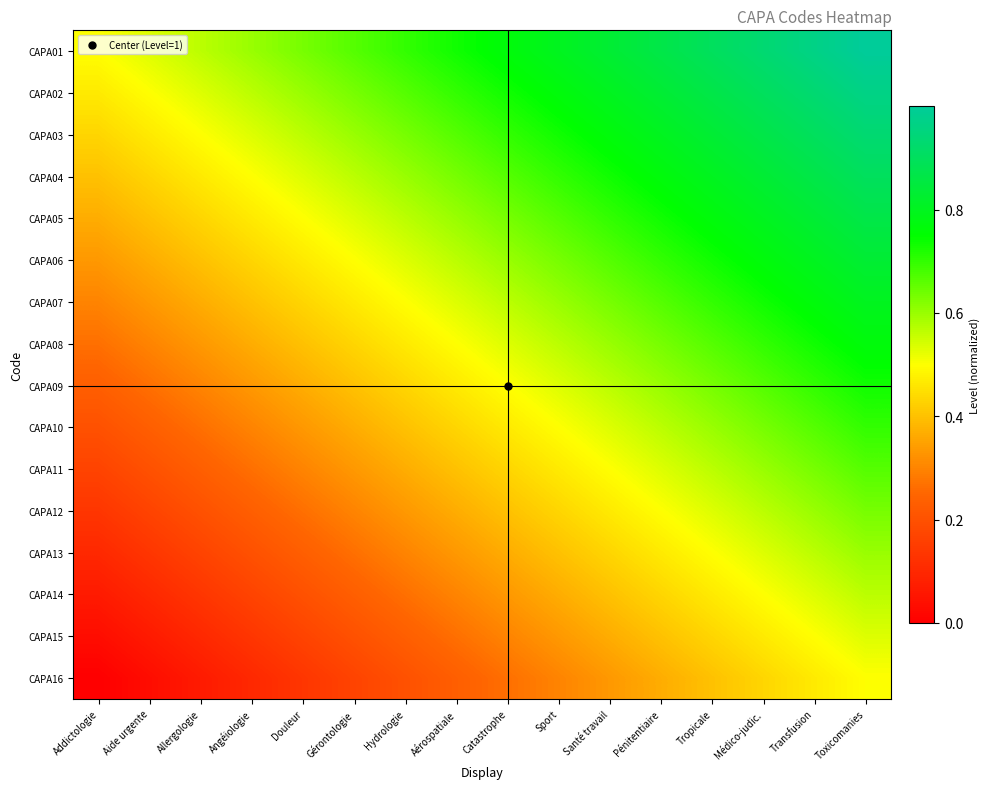

Reading right to left, list all the values displayed in this chart.

CAPA01: Toxicomanies=1.0	Transfusion=1.0	Médico-judic.=0.9	Tropicale=0.9	Pénitentiaire=0.9	Santé travail=0.8	Sport=0.8	Catastrophe=0.8	Aérospatiale=0.7	Hydrologie=0.7	Gérontologie=0.7	Douleur=0.6	Angéiologie=0.6	Allergologie=0.6	Aide urgente=0.5	Addictologie=0.5
CAPA02: Toxicomanies=1.0	Transfusion=0.9	Médico-judic.=0.9	Tropicale=0.9	Pénitentiaire=0.8	Santé travail=0.8	Sport=0.8	Catastrophe=0.7	Aérospatiale=0.7	Hydrologie=0.7	Gérontologie=0.6	Douleur=0.6	Angéiologie=0.6	Allergologie=0.5	Aide urgente=0.5	Addictologie=0.5
CAPA03: Toxicomanies=0.9	Transfusion=0.9	Médico-judic.=0.9	Tropicale=0.8	Pénitentiaire=0.8	Santé travail=0.8	Sport=0.7	Catastrophe=0.7	Aérospatiale=0.7	Hydrologie=0.6	Gérontologie=0.6	Douleur=0.6	Angéiologie=0.5	Allergologie=0.5	Aide urgente=0.5	Addictologie=0.4
CAPA04: Toxicomanies=0.9	Transfusion=0.9	Médico-judic.=0.8	Tropicale=0.8	Pénitentiaire=0.8	Santé travail=0.7	Sport=0.7	Catastrophe=0.7	Aérospatiale=0.6	Hydrologie=0.6	Gérontologie=0.6	Douleur=0.5	Angéiologie=0.5	Allergologie=0.5	Aide urgente=0.4	Addictologie=0.4
CAPA05: Toxicomanies=0.9	Transfusion=0.8	Médico-judic.=0.8	Tropicale=0.8	Pénitentiaire=0.7	Santé travail=0.7	Sport=0.7	Catastrophe=0.6	Aérospatiale=0.6	Hydrologie=0.6	Gérontologie=0.5	Douleur=0.5	Angéiologie=0.5	Allergologie=0.4	Aide urgente=0.4	Addictologie=0.4
CAPA06: Toxicomanies=0.8	Transfusion=0.8	Médico-judic.=0.8	Tropicale=0.7	Pénitentiaire=0.7	Santé travail=0.7	Sport=0.6	Catastrophe=0.6	Aérospatiale=0.6	Hydrologie=0.5	Gérontologie=0.5	Douleur=0.5	Angéiologie=0.4	Allergologie=0.4	Aide urgente=0.4	Addictologie=0.3
CAPA07: Toxicomanies=0.8	Transfusion=0.8	Médico-judic.=0.7	Tropicale=0.7	Pénitentiaire=0.7	Santé travail=0.6	Sport=0.6	Catastrophe=0.6	Aérospatiale=0.5	Hydrologie=0.5	Gérontologie=0.5	Douleur=0.4	Angéiologie=0.4	Allergologie=0.4	Aide urgente=0.3	Addictologie=0.3
CAPA08: Toxicomanies=0.8	Transfusion=0.7	Médico-judic.=0.7	Tropicale=0.7	Pénitentiaire=0.6	Santé travail=0.6	Sport=0.6	Catastrophe=0.5	Aérospatiale=0.5	Hydrologie=0.5	Gérontologie=0.4	Douleur=0.4	Angéiologie=0.4	Allergologie=0.3	Aide urgente=0.3	Addictologie=0.3
CAPA09: Toxicomanies=0.7	Transfusion=0.7	Médico-judic.=0.7	Tropicale=0.6	Pénitentiaire=0.6	Santé travail=0.6	Sport=0.5	Catastrophe=0.5	Aérospatiale=0.5	Hydrologie=0.4	Gérontologie=0.4	Douleur=0.4	Angéiologie=0.3	Allergologie=0.3	Aide urgente=0.3	Addictologie=0.2
CAPA10: Toxicomanies=0.7	Transfusion=0.7	Médico-judic.=0.6	Tropicale=0.6	Pénitentiaire=0.6	Santé travail=0.5	Sport=0.5	Catastrophe=0.5	Aérospatiale=0.4	Hydrologie=0.4	Gérontologie=0.4	Douleur=0.3	Angéiologie=0.3	Allergologie=0.3	Aide urgente=0.2	Addictologie=0.2
CAPA11: Toxicomanies=0.7	Transfusion=0.6	Médico-judic.=0.6	Tropicale=0.6	Pénitentiaire=0.5	Santé travail=0.5	Sport=0.5	Catastrophe=0.4	Aérospatiale=0.4	Hydrologie=0.4	Gérontologie=0.3	Douleur=0.3	Angéiologie=0.3	Allergologie=0.2	Aide urgente=0.2	Addictologie=0.2
CAPA12: Toxicomanies=0.6	Transfusion=0.6	Médico-judic.=0.6	Tropicale=0.5	Pénitentiaire=0.5	Santé travail=0.5	Sport=0.4	Catastrophe=0.4	Aérospatiale=0.4	Hydrologie=0.3	Gérontologie=0.3	Douleur=0.3	Angéiologie=0.2	Allergologie=0.2	Aide urgente=0.2	Addictologie=0.1
CAPA13: Toxicomanies=0.6	Transfusion=0.6	Médico-judic.=0.5	Tropicale=0.5	Pénitentiaire=0.5	Santé travail=0.4	Sport=0.4	Catastrophe=0.4	Aérospatiale=0.3	Hydrologie=0.3	Gérontologie=0.3	Douleur=0.2	Angéiologie=0.2	Allergologie=0.2	Aide urgente=0.1	Addictologie=0.1
CAPA14: Toxicomanies=0.6	Transfusion=0.5	Médico-judic.=0.5	Tropicale=0.5	Pénitentiaire=0.4	Santé travail=0.4	Sport=0.4	Catastrophe=0.3	Aérospatiale=0.3	Hydrologie=0.3	Gérontologie=0.2	Douleur=0.2	Angéiologie=0.2	Allergologie=0.1	Aide urgente=0.1	Addictologie=0.1
CAPA15: Toxicomanies=0.5	Transfusion=0.5	Médico-judic.=0.5	Tropicale=0.4	Pénitentiaire=0.4	Santé travail=0.4	Sport=0.3	Catastrophe=0.3	Aérospatiale=0.3	Hydrologie=0.2	Gérontologie=0.2	Douleur=0.2	Angéiologie=0.1	Allergologie=0.1	Aide urgente=0.1	Addictologie=0.0
CAPA16: Toxicomanies=0.5	Transfusion=0.5	Médico-judic.=0.4	Tropicale=0.4	Pénitentiaire=0.4	Santé travail=0.3	Sport=0.3	Catastrophe=0.3	Aérospatiale=0.2	Hydrologie=0.2	Gérontologie=0.2	Douleur=0.1	Angéiologie=0.1	Allergologie=0.1	Aide urgente=0.0	Addictologie=0.0